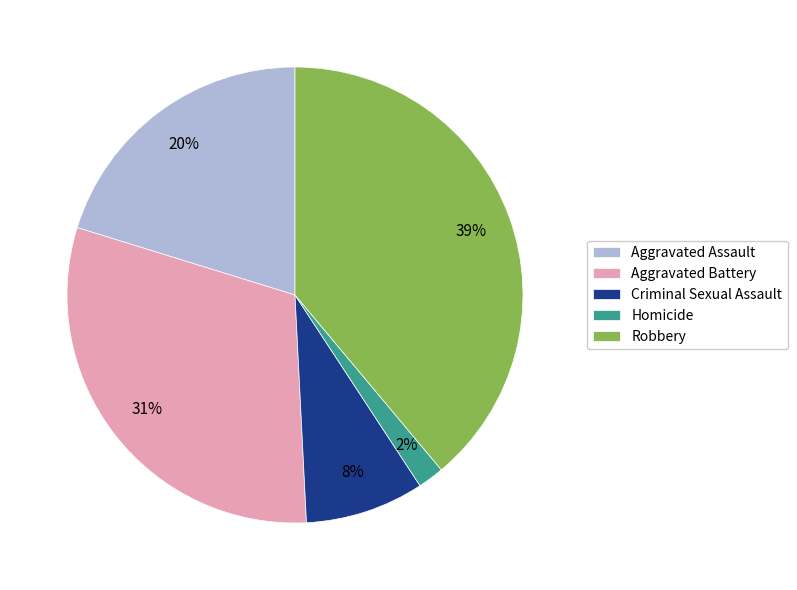

The Aggravated Assault slice represents 14% of the pie. True or false?

False